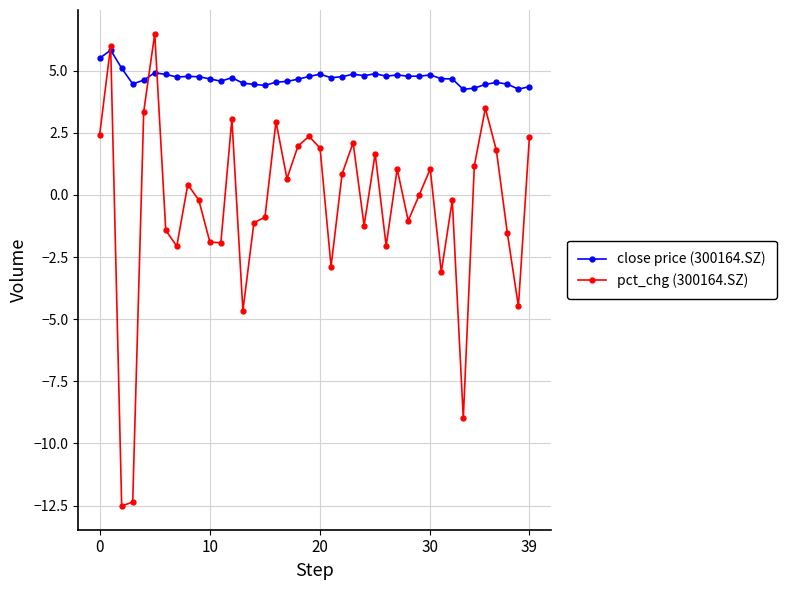

Which series has the largest total across all categories?

close price (300164.SZ)